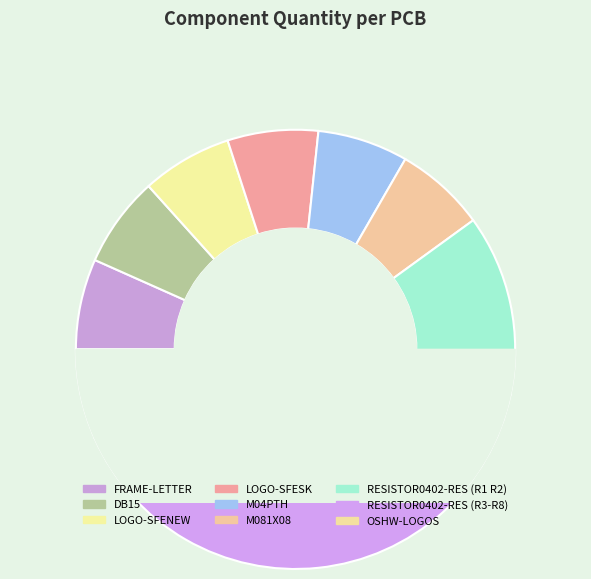

The DB15 slice represents 7% of the pie. True or false?

True